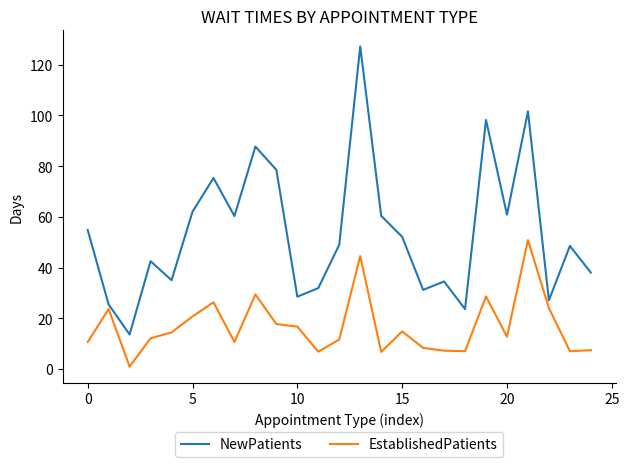

True or false: EstablishedPatients and NewPatients intersect in this chart.

False